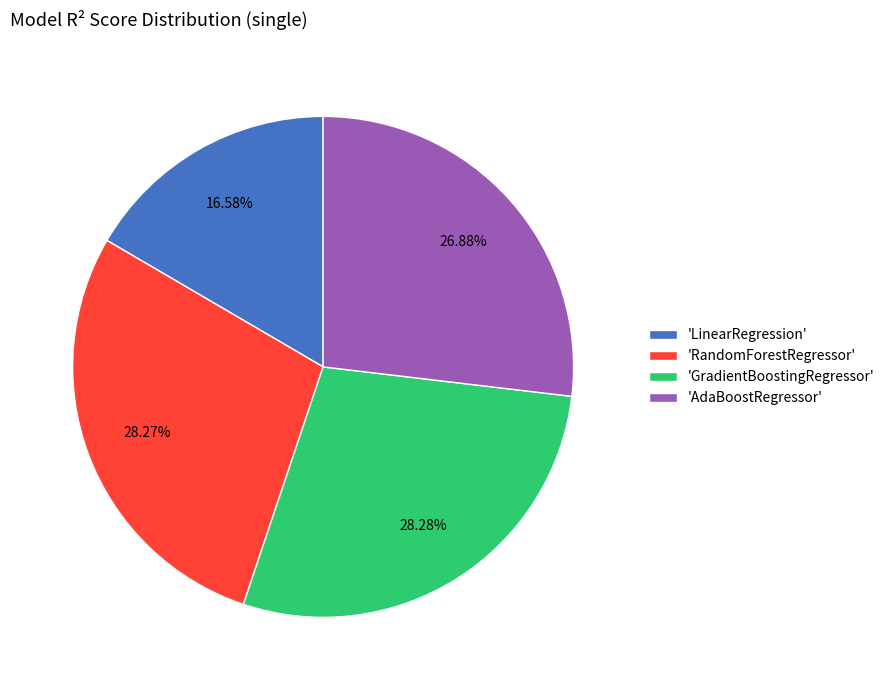

Which category has the smallest portion of the pie?

'LinearRegression'